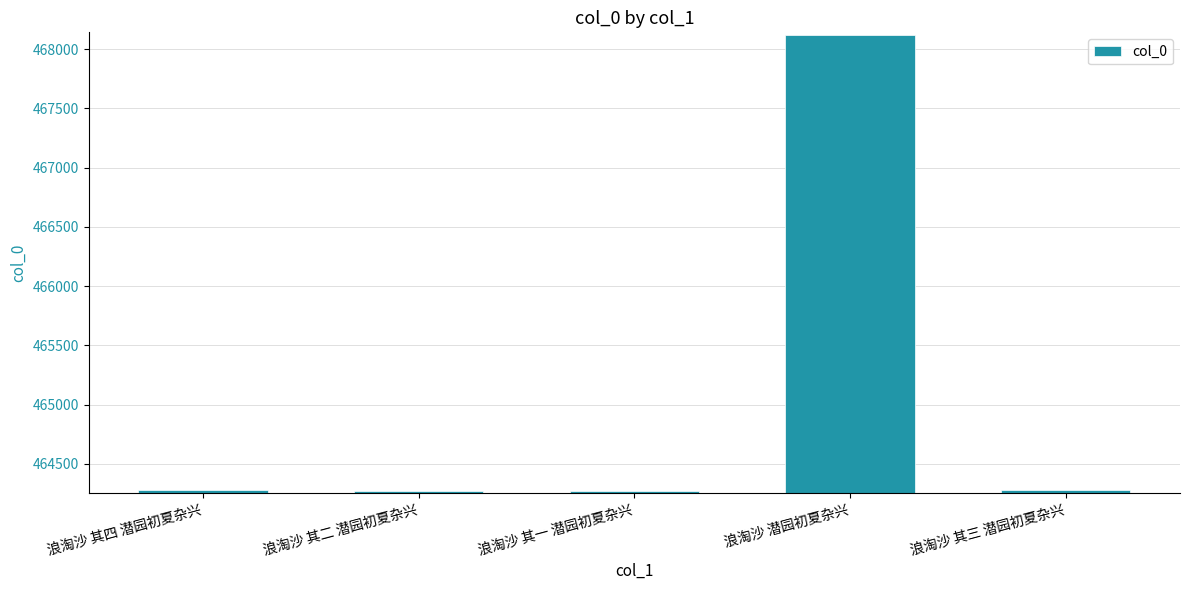

What is the sum of all values?

2325217